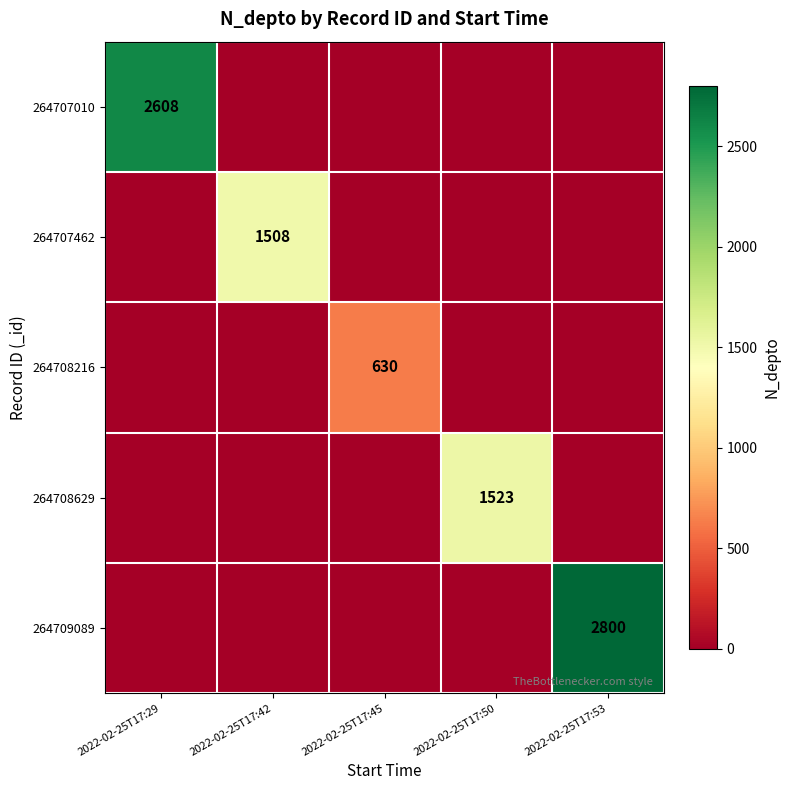

What is the spread (max minus min) of values at 2022-02-25T17:29?

2608